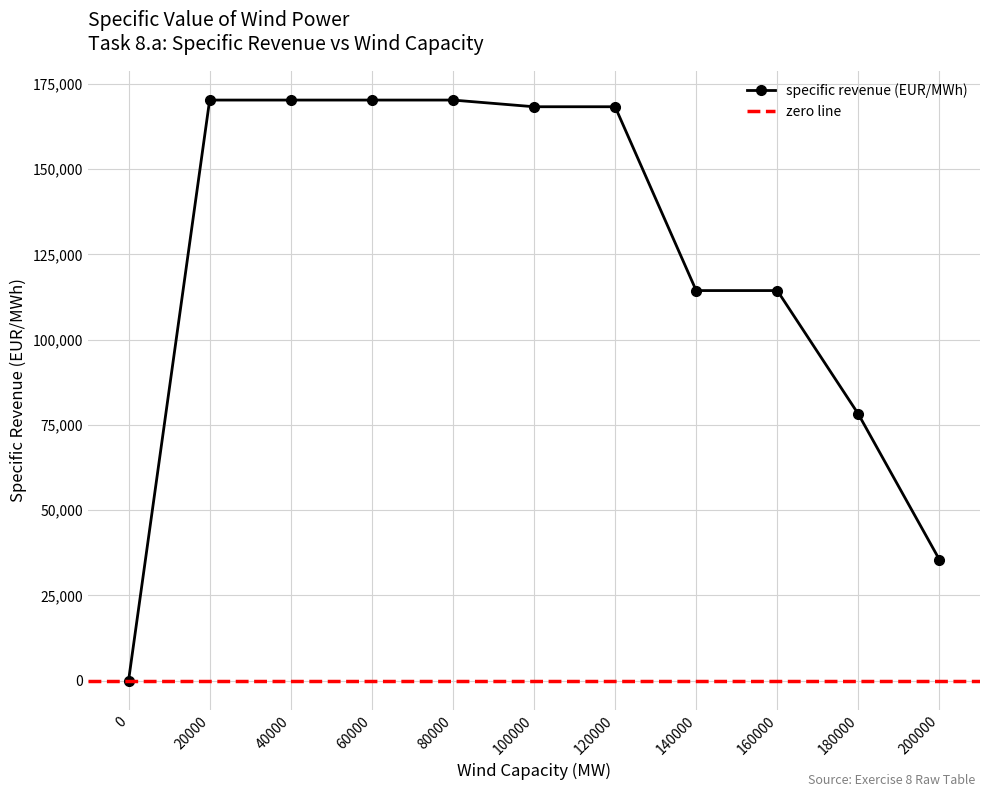

Reading left to right, what are all the values shown in this chart?

0.0	170296.4	170296.4	170296.4	170296.4	168335.6	168335.6	114407.8	114407.8	78165.2	35445.3